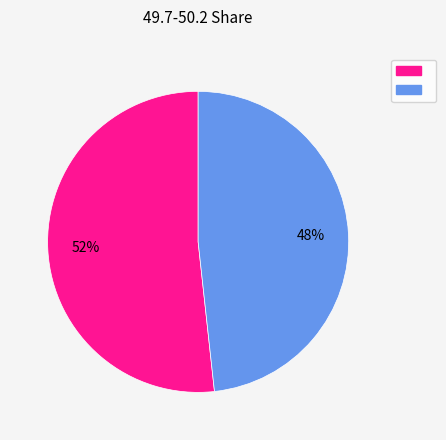

Is there a majority slice in this chart?

Yes